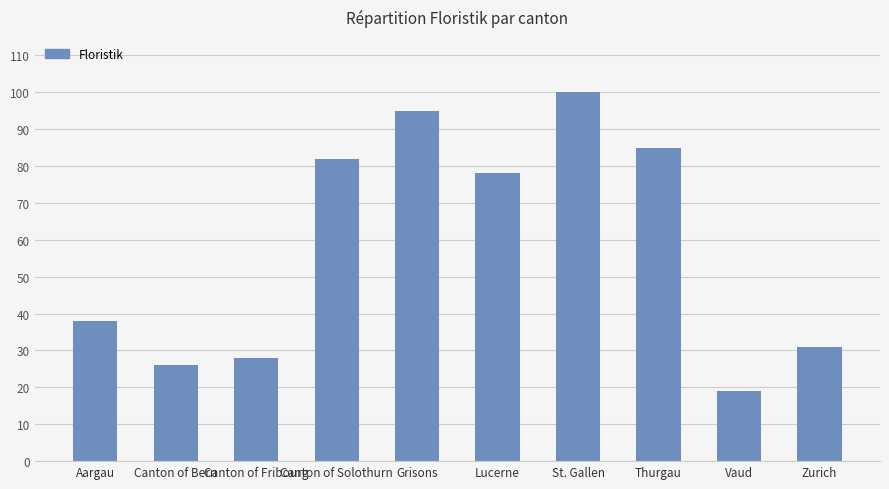

What is the maximum value shown in the chart?

100